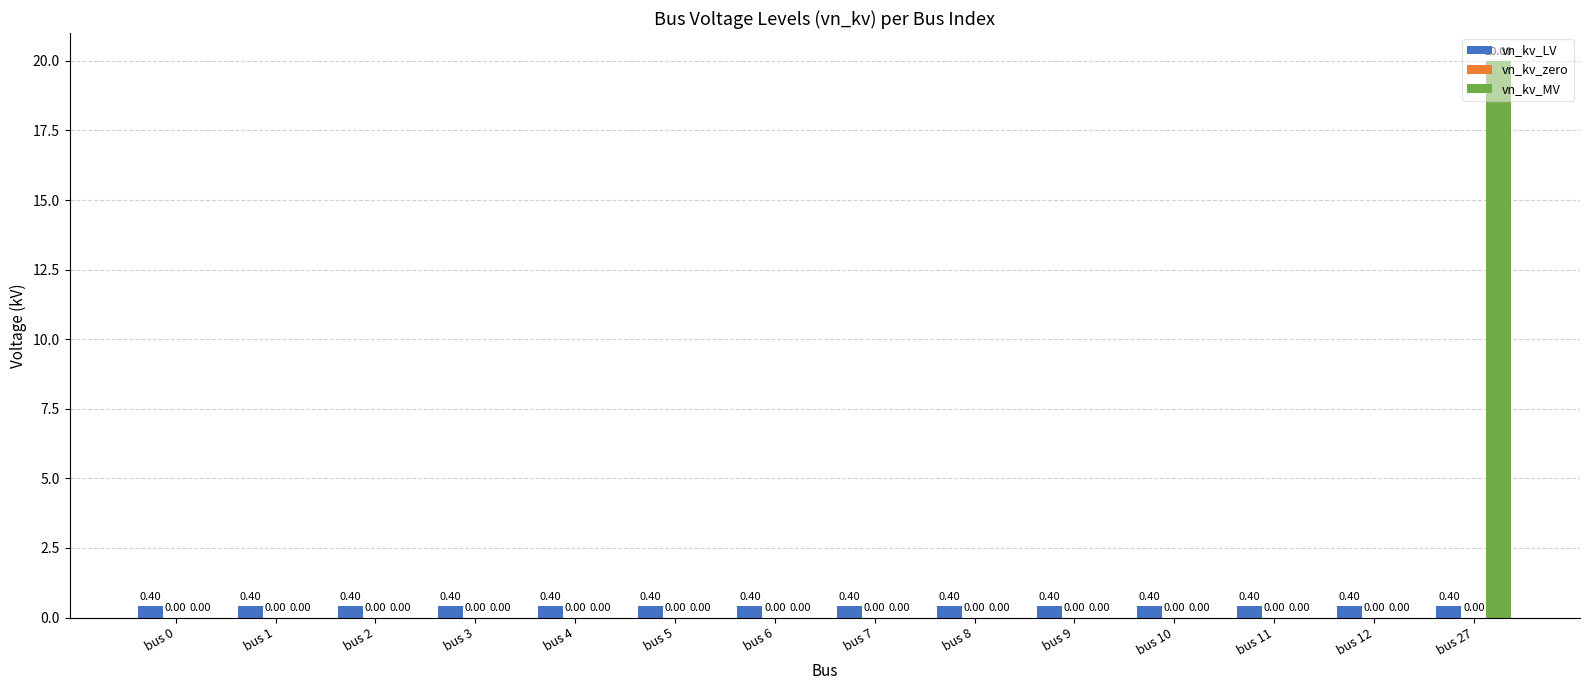

Which series changed the most between bus 1 and bus 27?

vn_kv_MV